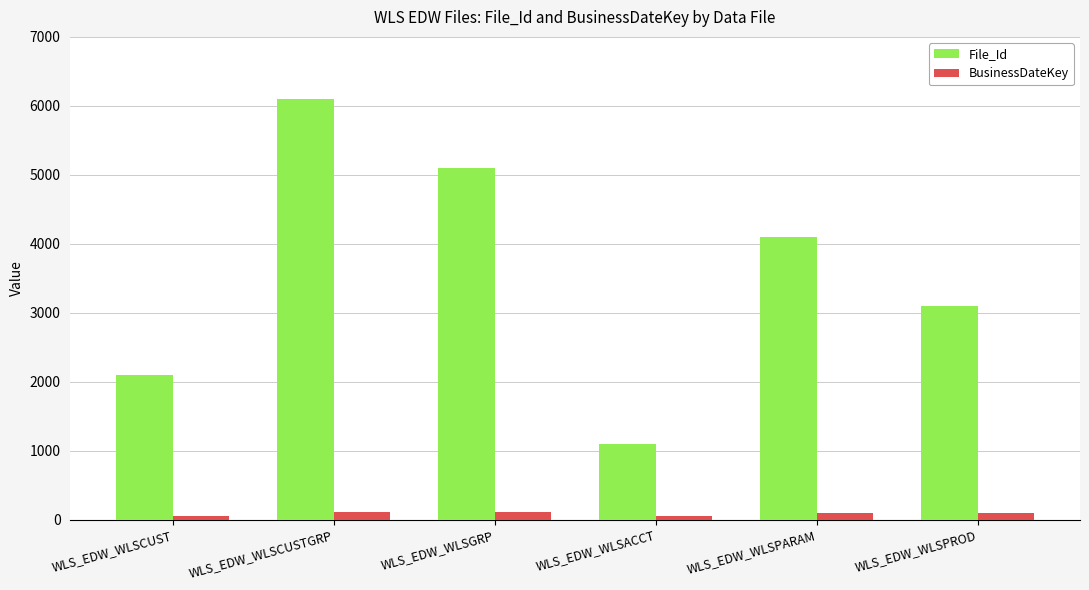

At how many categories does at least one series exceed 4675?

2